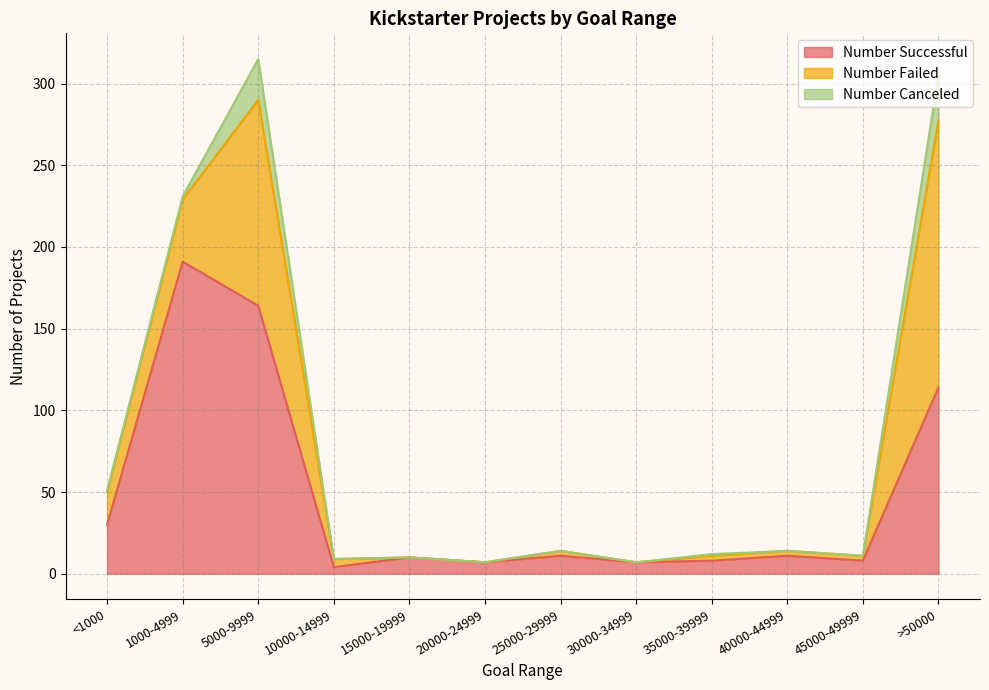

Rank the categories by Number Failed value from lowest to highest.

15000-19999, 20000-24999, 30000-34999, 25000-29999, 35000-39999, 40000-44999, 45000-49999, 10000-14999, <1000, 1000-4999, 5000-9999, >50000